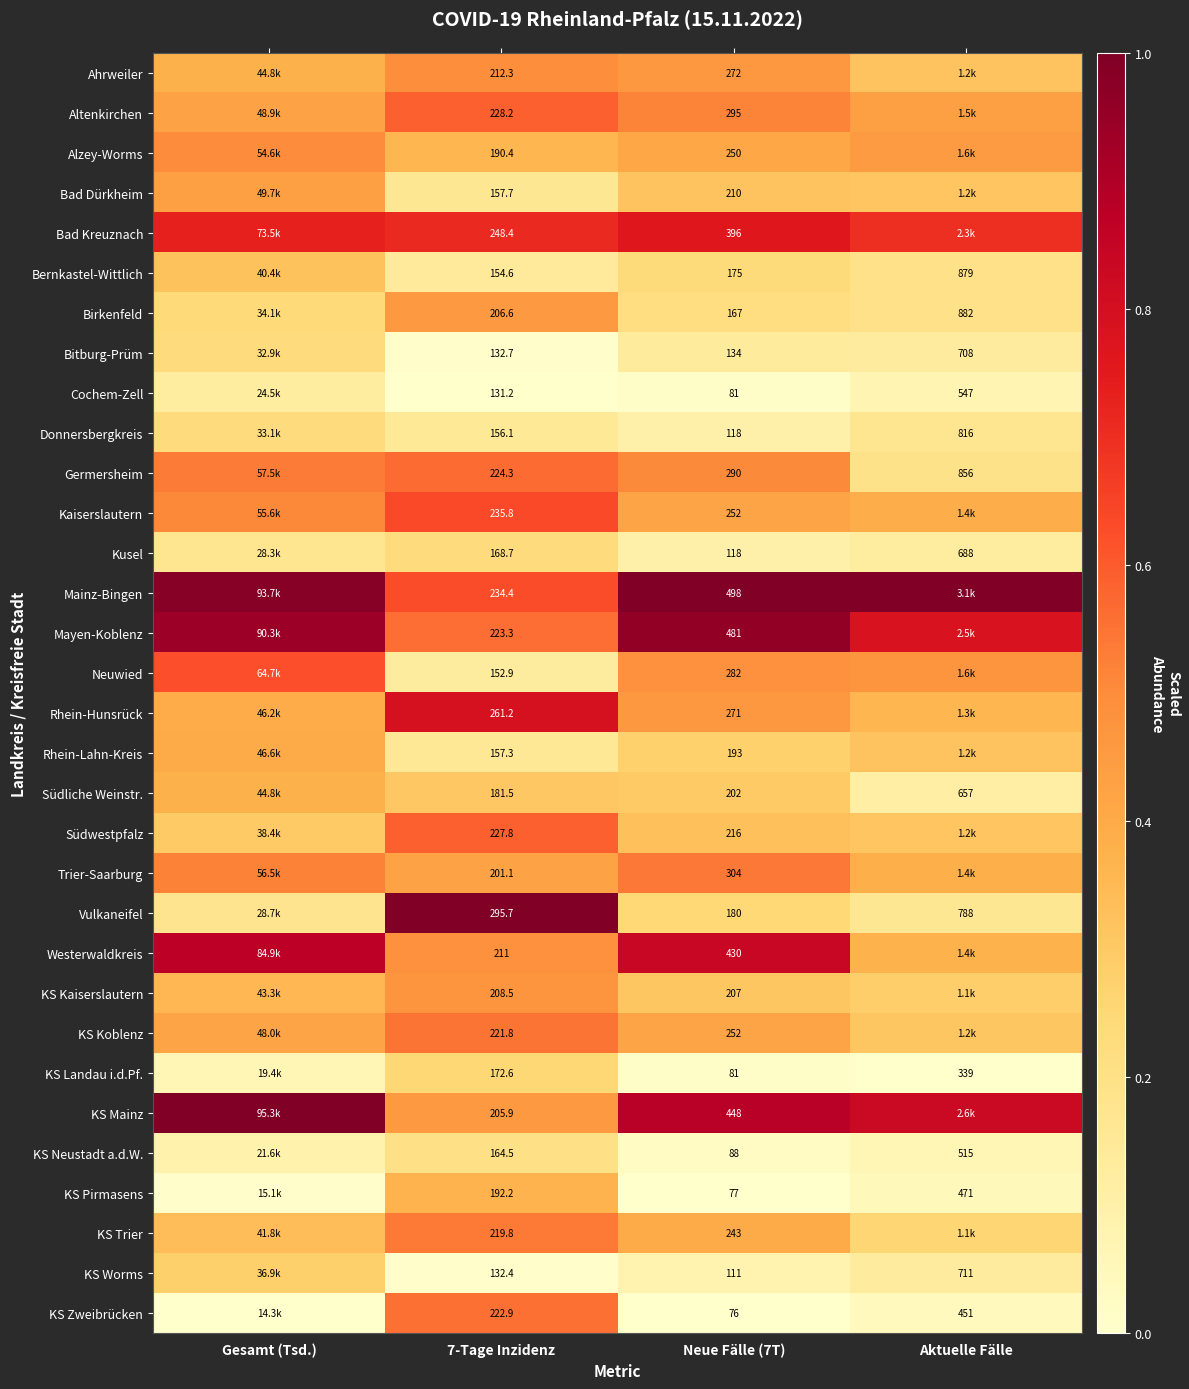

At 7-Tage Inzidenz, list the series in order from largest to smallest.

Vulkaneifel, Rhein-Hunsrück, Bad Kreuznach, Kaiserslautern, Mainz-Bingen, Altenkirchen, Südwestpfalz, Germersheim, Mayen-Koblenz, KS Zweibrücken, KS Koblenz, KS Trier, Ahrweiler, Westerwaldkreis, KS Kaiserslautern, Birkenfeld, KS Mainz, Trier-Saarburg, KS Pirmasens, Alzey-Worms, Südliche Weinstr., KS Landau i.d.Pf., Kusel, KS Neustadt a.d.W., Bad Dürkheim, Rhein-Lahn-Kreis, Donnersbergkreis, Bernkastel-Wittlich, Neuwied, Bitburg-Prüm, KS Worms, Cochem-Zell